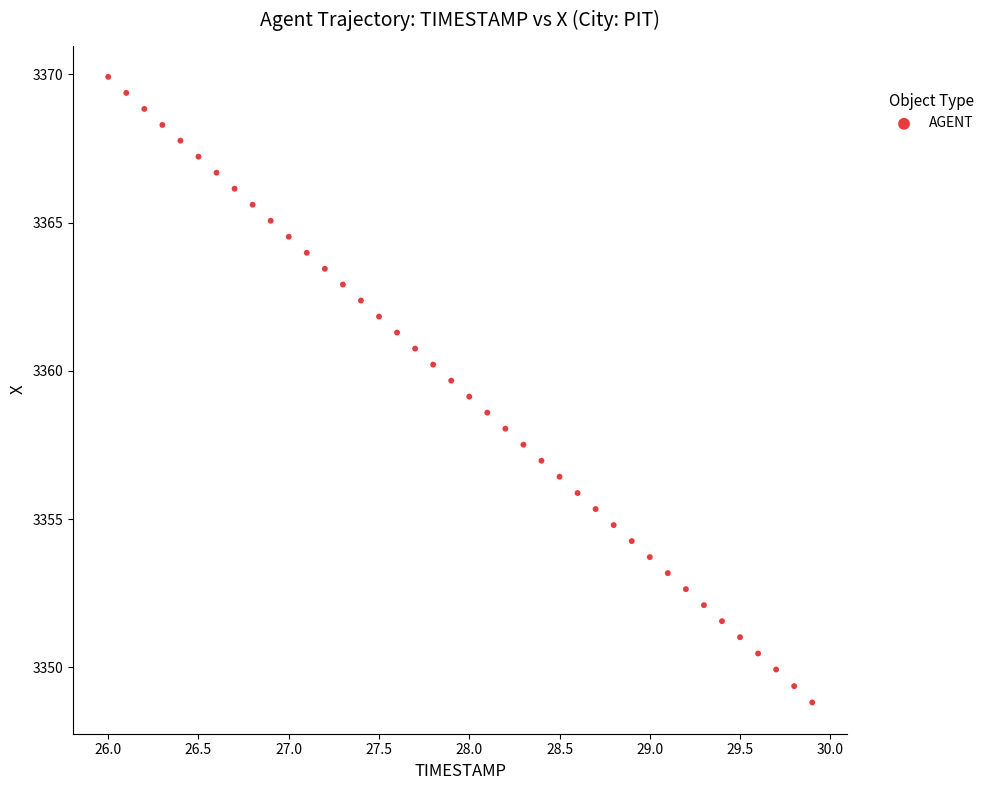

What is the range of X values (max minus min)?

3.9